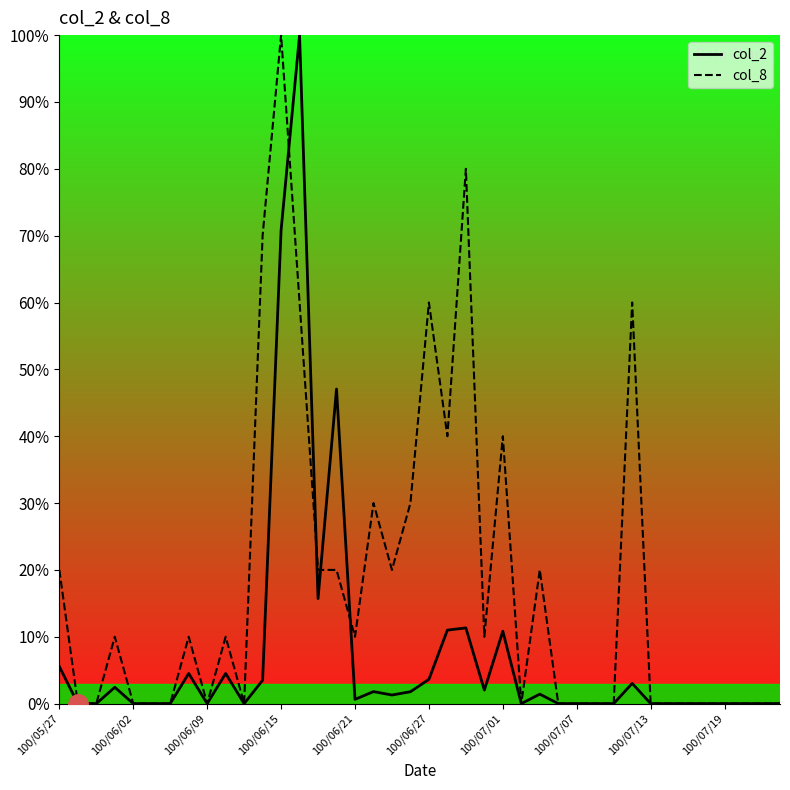

How many positive values does the col_2 series have?

20